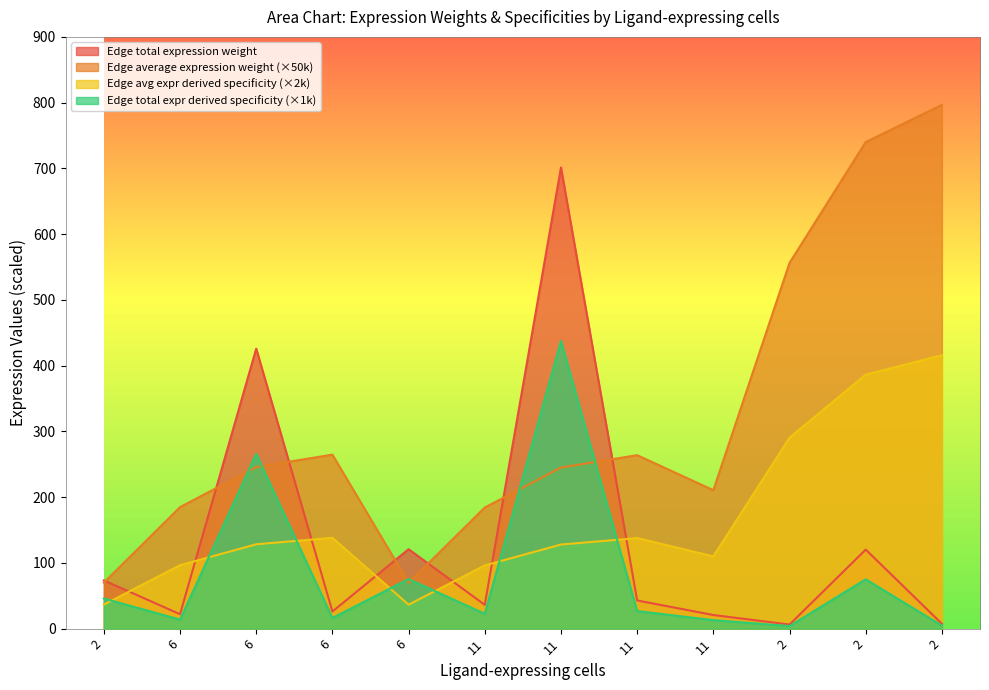

Which category has the highest value across all series?

2